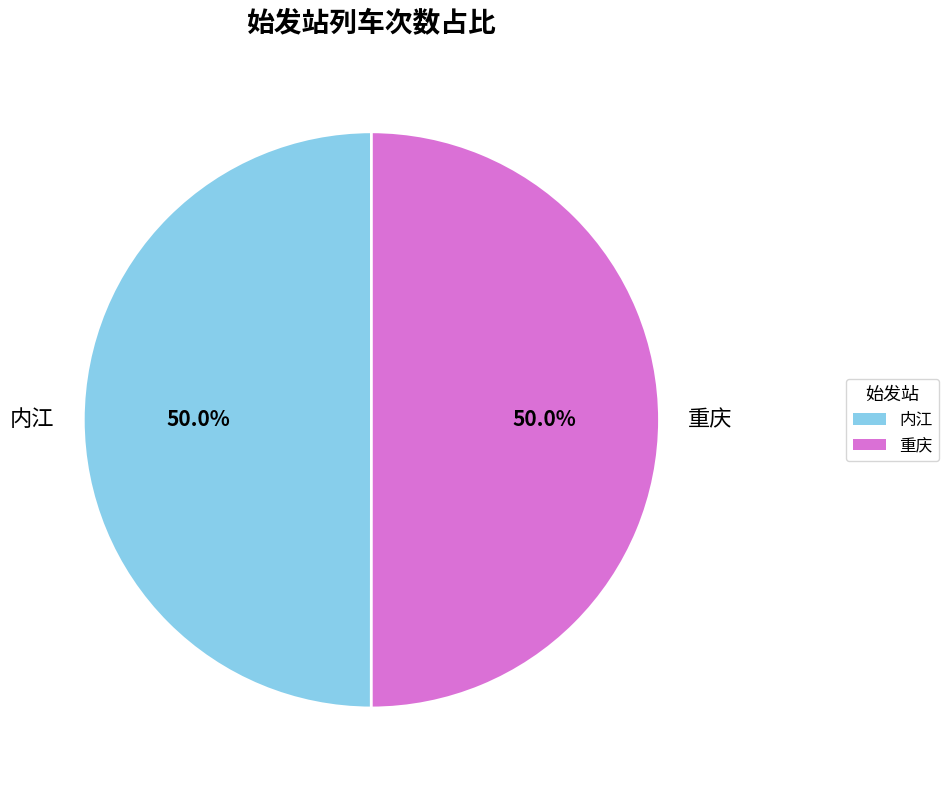

How many slices are in this pie chart?

2